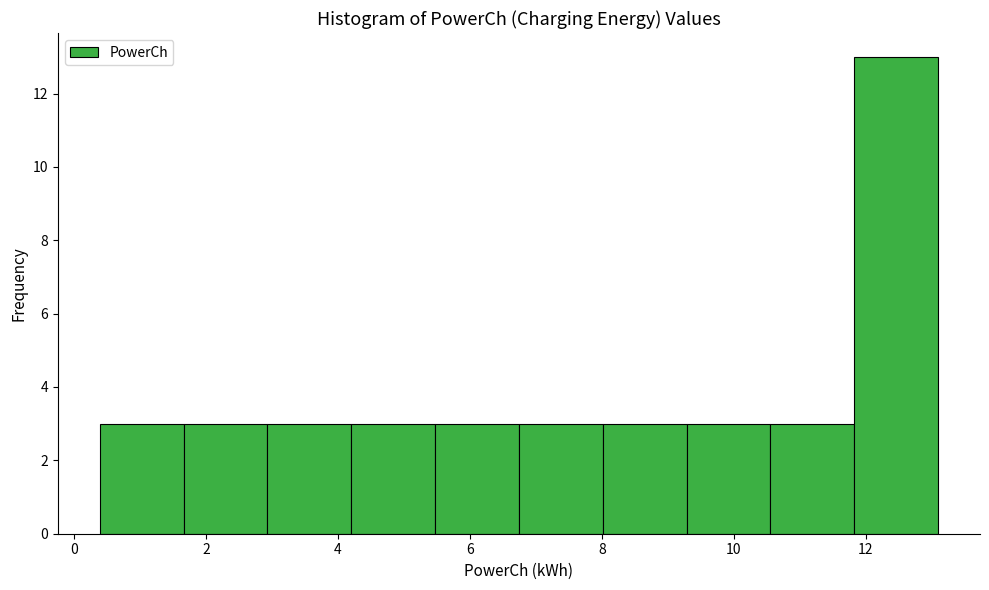

Reading left to right, transcribe this chart: for each bar, give the range it covers on the x-axis and its height. Neither the bar edges nor the heights are printed on the chart, so give them approximately, as read against the axes.

0.4 to 1.6: 3
1.6 to 3.0: 3
3.0 to 4.2: 3
4.2 to 5.4: 3
5.4 to 6.8: 3
6.8 to 8.0: 3
8.0 to 9.2: 3
9.2 to 10.6: 3
10.6 to 11.8: 3
11.8 to 13.0: 13